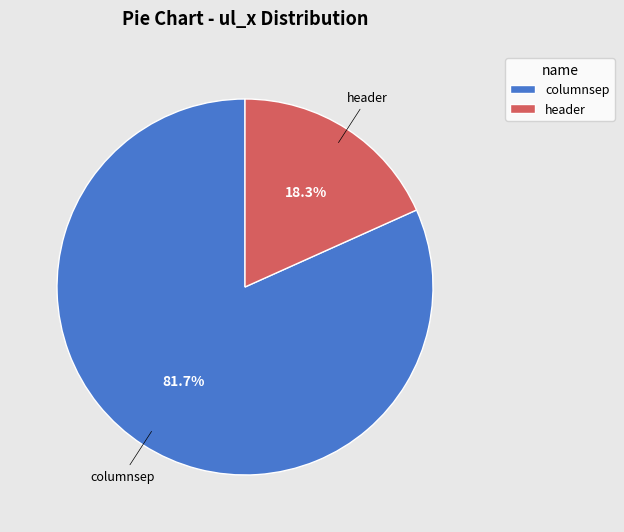

What percentage is the header slice, to the nearest percent?

18%